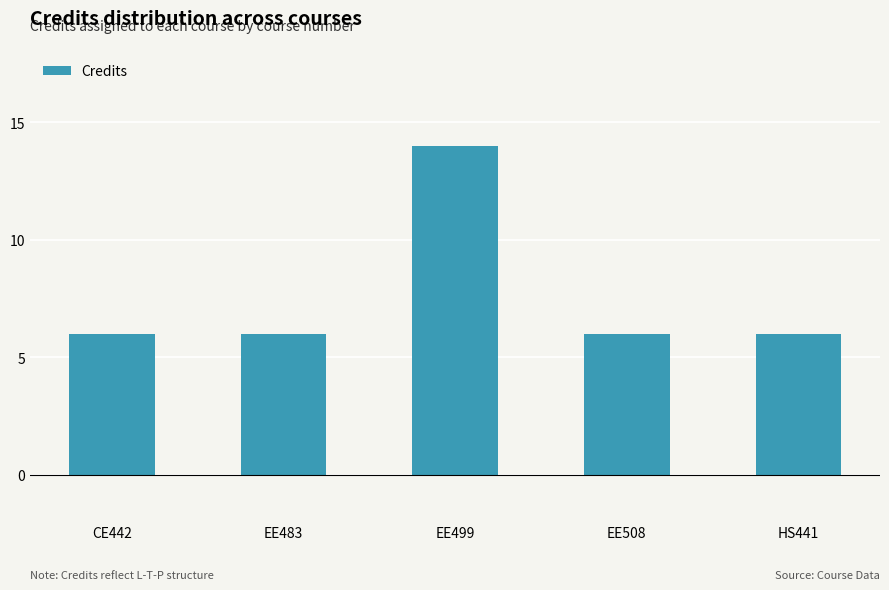

Are the bars grouped side by side (vs. stacked)?

No